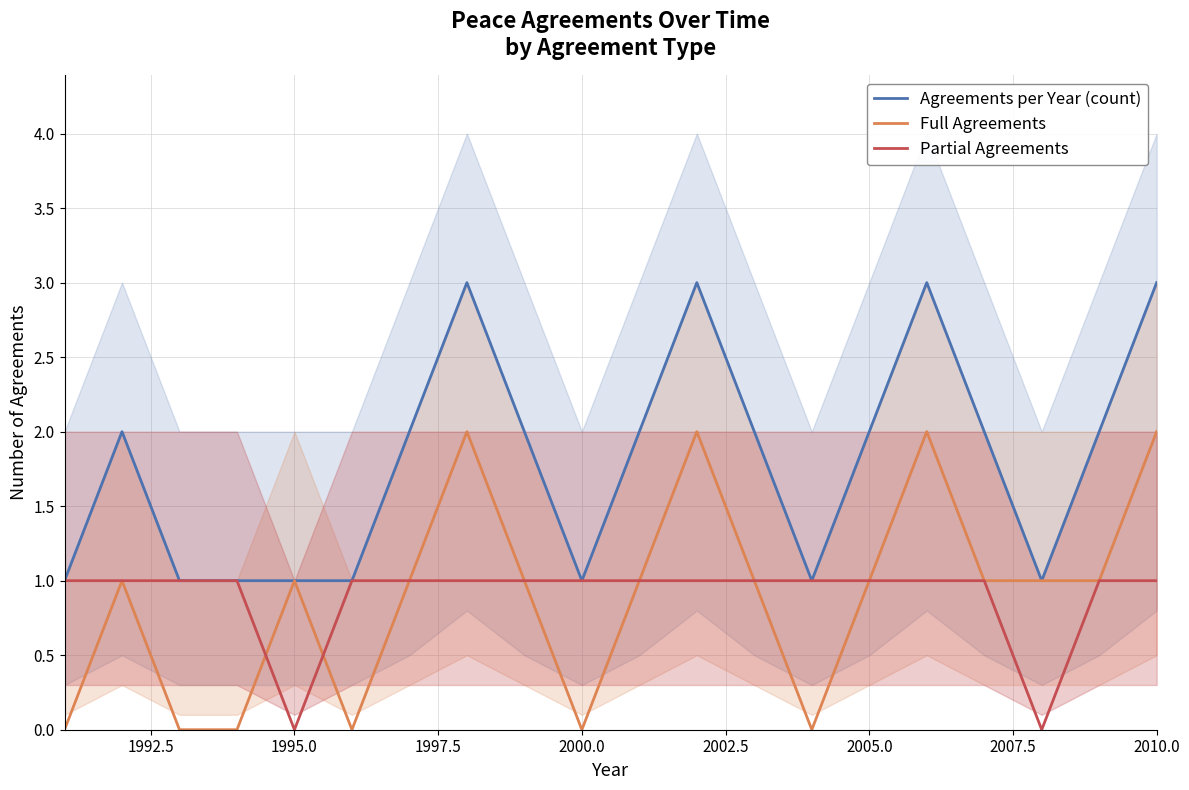

The Full Agreements series shows 2 at 1995.0. True or false?

False